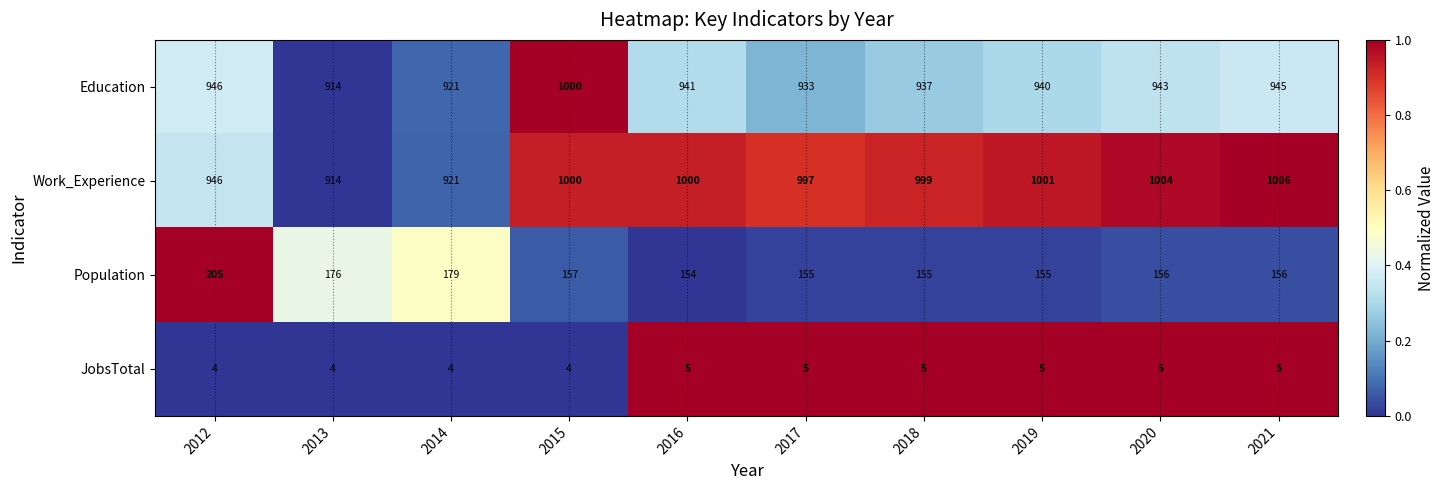

What is the maximum value shown in the chart?

1006